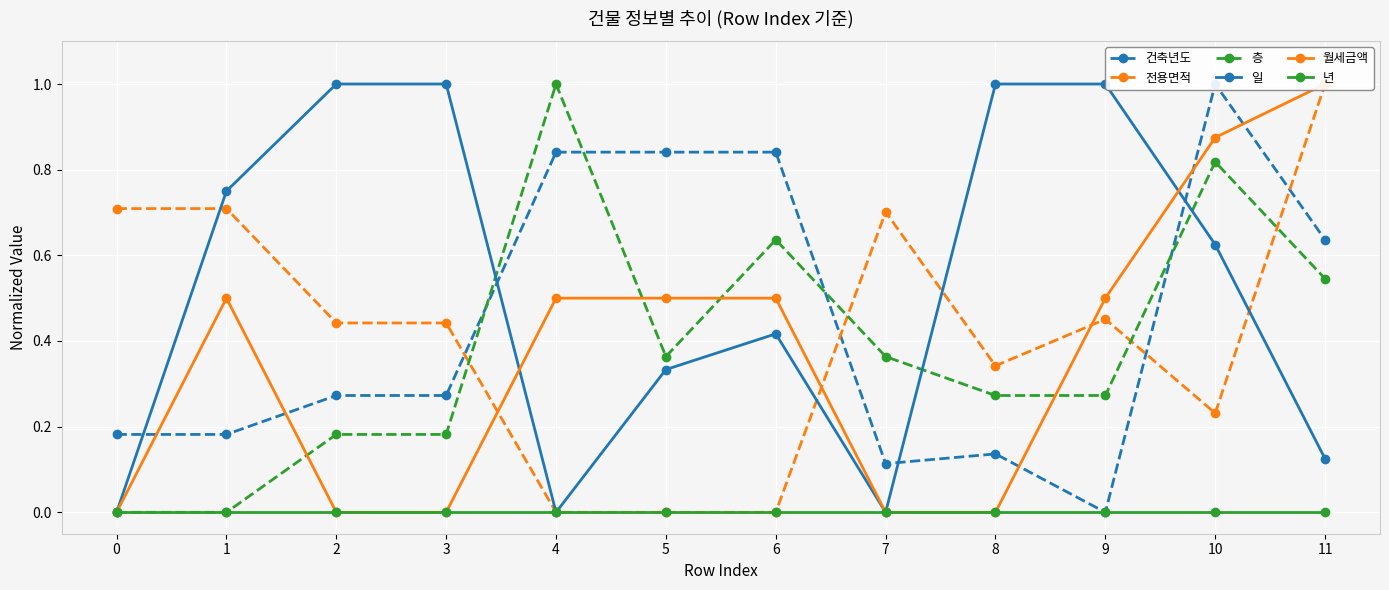

Reading left to right, what are all the values shown in this chart?

건축년도: 0.2	0.2	0.3	0.3	0.8	0.8	0.8	0.1	0.1	0.0	1.0	0.6
전용면적: 0.7	0.7	0.4	0.4	0.0	0.0	0.0	0.7	0.3	0.5	0.2	1.0
층: 0.0	0.0	0.2	0.2	1.0	0.4	0.6	0.4	0.3	0.3	0.8	0.5
일: 0.0	0.7	1.0	1.0	0.0	0.3	0.4	0.0	1.0	1.0	0.6	0.1
월세금액: 0.0	0.5	0.0	0.0	0.5	0.5	0.5	0.0	0.0	0.5	0.9	1.0
년: 0.0	0.0	0.0	0.0	0.0	0.0	0.0	0.0	0.0	0.0	0.0	0.0